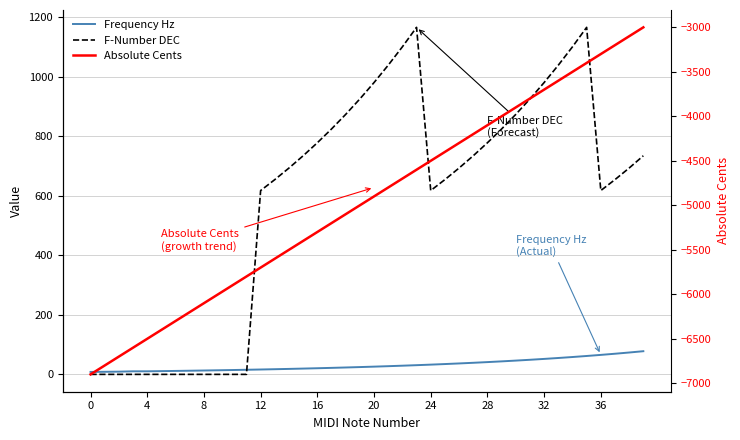

Rank the series at 35 from highest to lowest value.

F-Number DEC, Frequency Hz, Absolute Cents